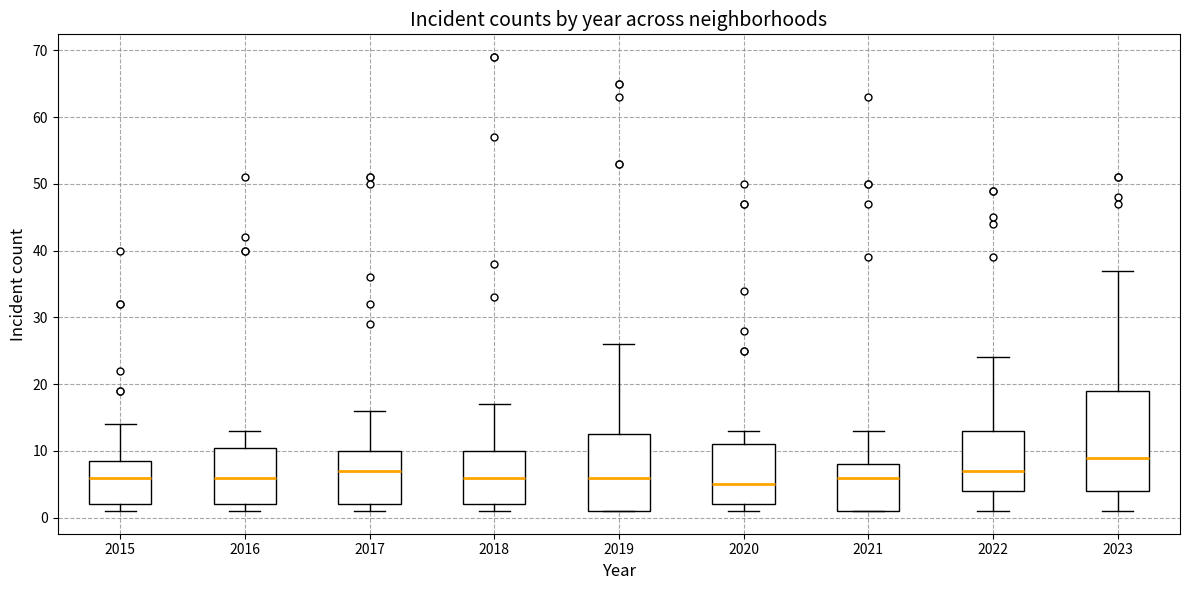

Reading left to right, transcribe this box plot: for each box, give where its median line is, the range the box spans, and where its two whiskers end, as read against the y-axis. The values are not printed on the chart, so give them approximately, as read against the axis.

2015: median 6, box 2 to 9, whiskers 1 to 14
2016: median 6, box 2 to 11, whiskers 1 to 13
2017: median 7, box 2 to 10, whiskers 1 to 16
2018: median 6, box 2 to 10, whiskers 1 to 17
2019: median 6, box 1 to 13, whiskers 1 to 26
2020: median 5, box 2 to 11, whiskers 1 to 13
2021: median 6, box 1 to 8, whiskers 1 to 13
2022: median 7, box 4 to 13, whiskers 1 to 24
2023: median 9, box 4 to 19, whiskers 1 to 37